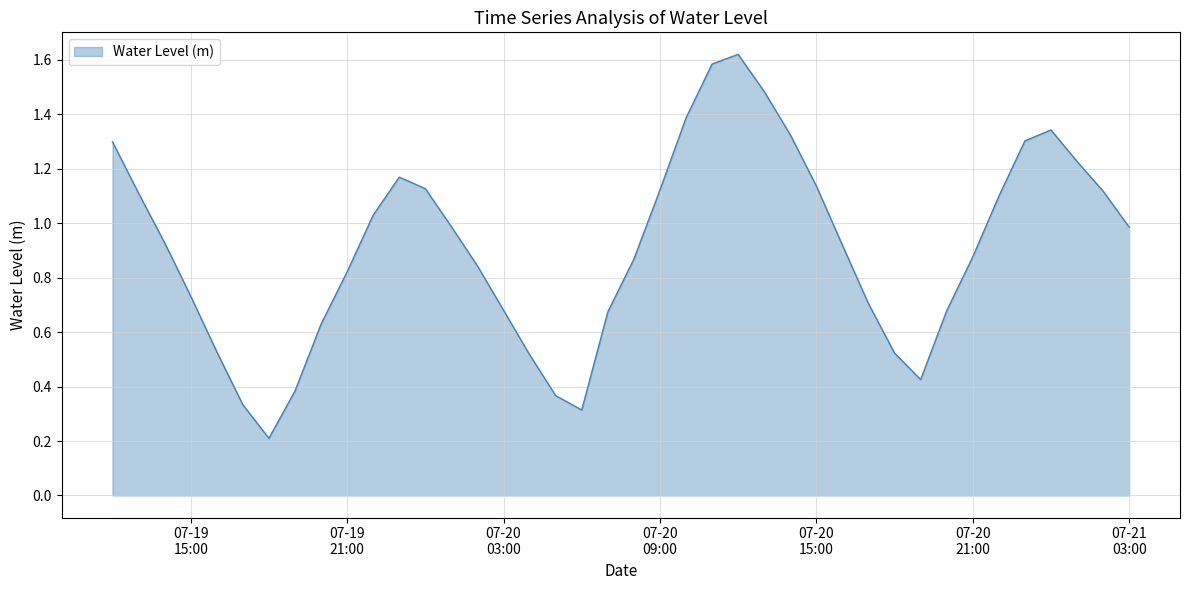

What is the difference between the maximum and minimum values?

1.4